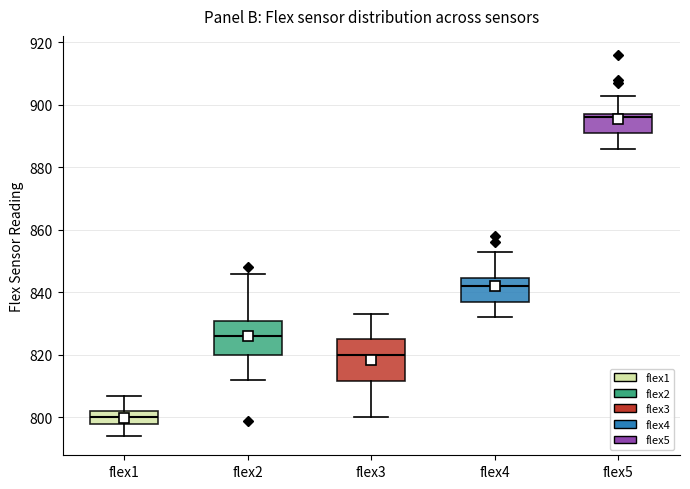

Which box is the tallest, from its lower edge to its upper edge?

flex3